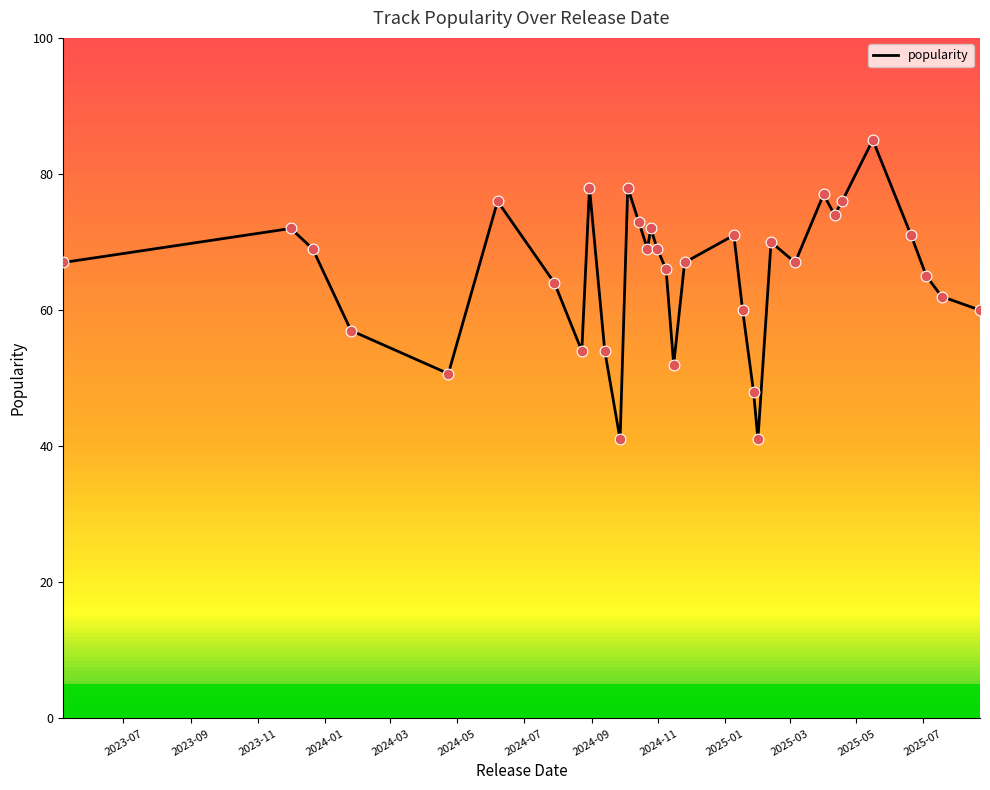

What is the highest value of the popularity series?

85.0